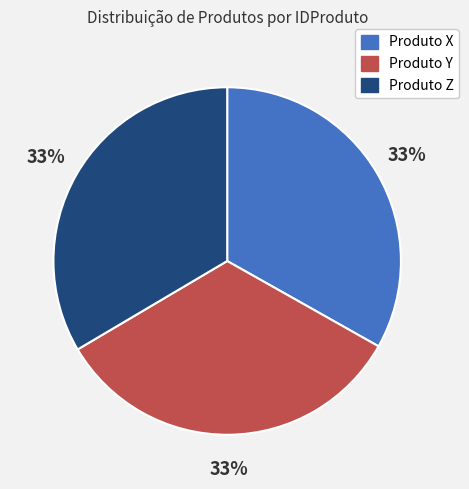

Approximately how many times larger is the value at Produto Z compared to Produto X?

1.0